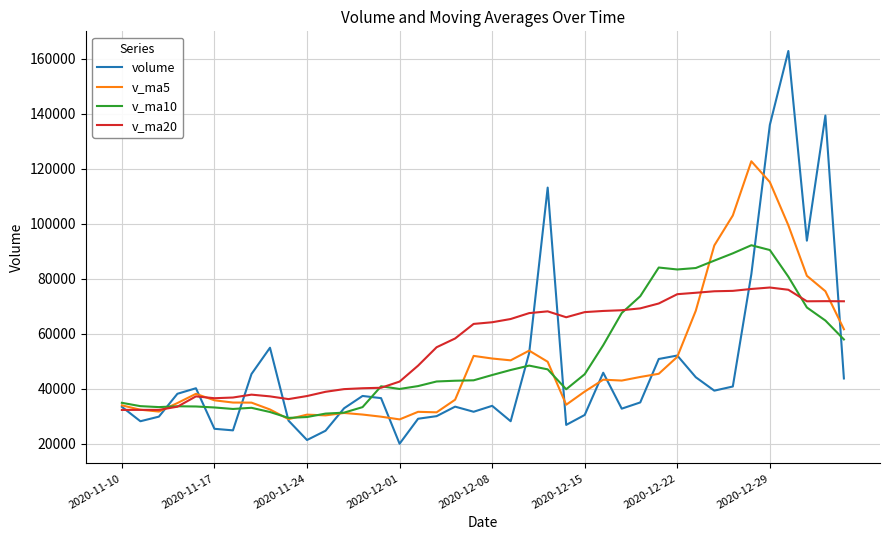

What is the maximum value shown in the chart?

162804.7